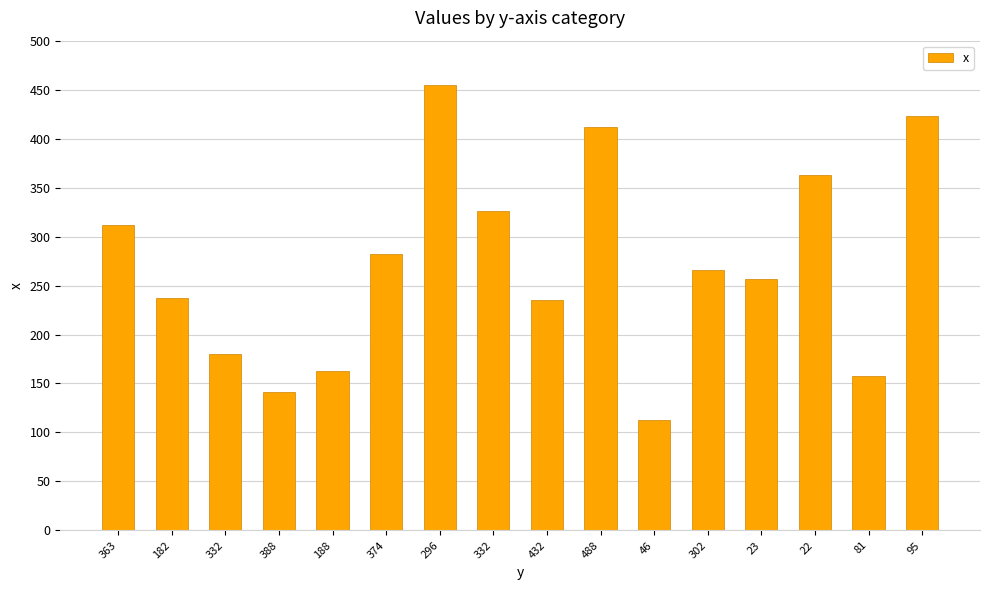

What is the greatest value displayed?

455